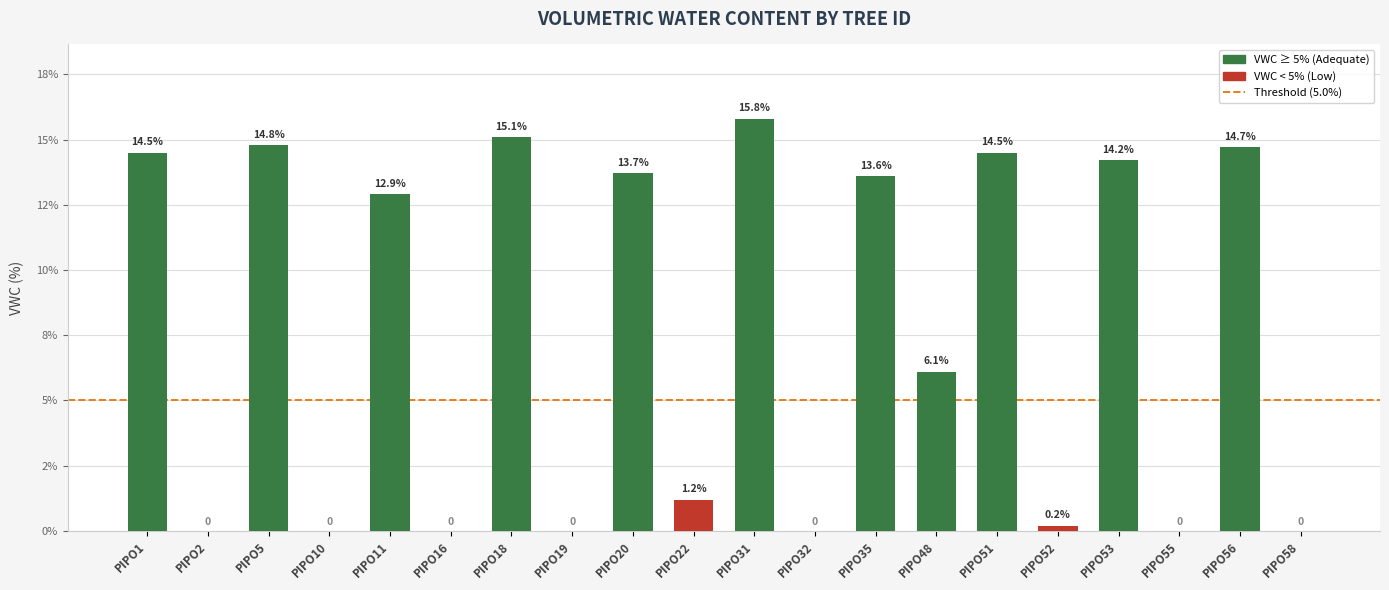

True or false: the data shows 0.2 at PIPO52.

True